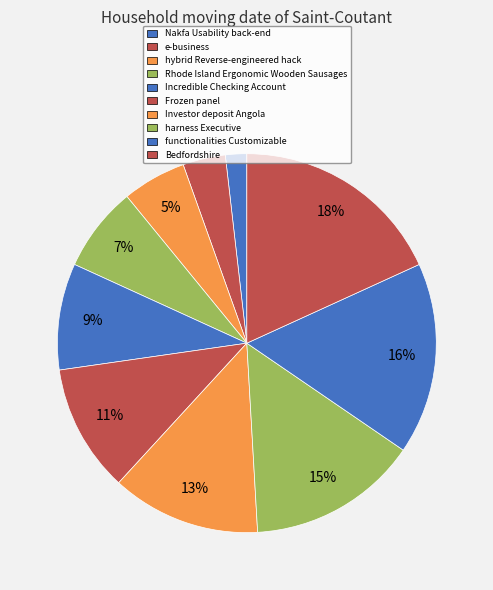

What is the ratio of the value at Incredible Checking Account to the value at Bedfordshire?

0.5